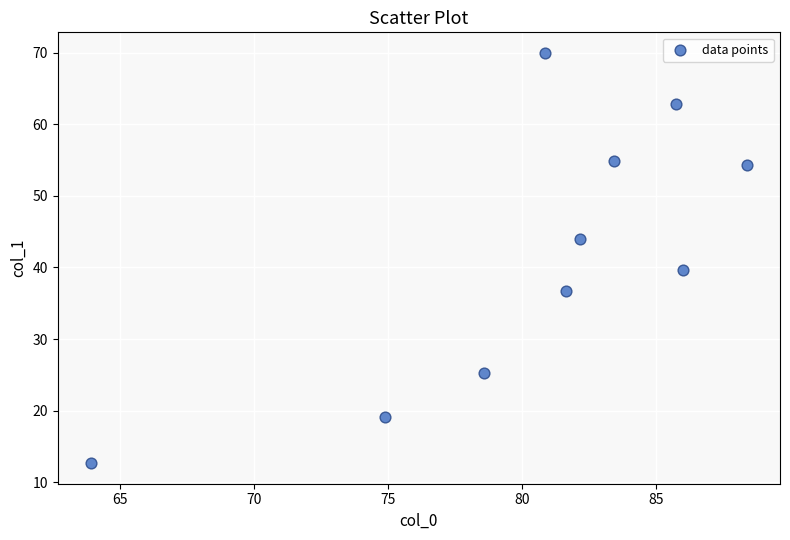

What Y value in the scatter plot is closest to 41?

39.6